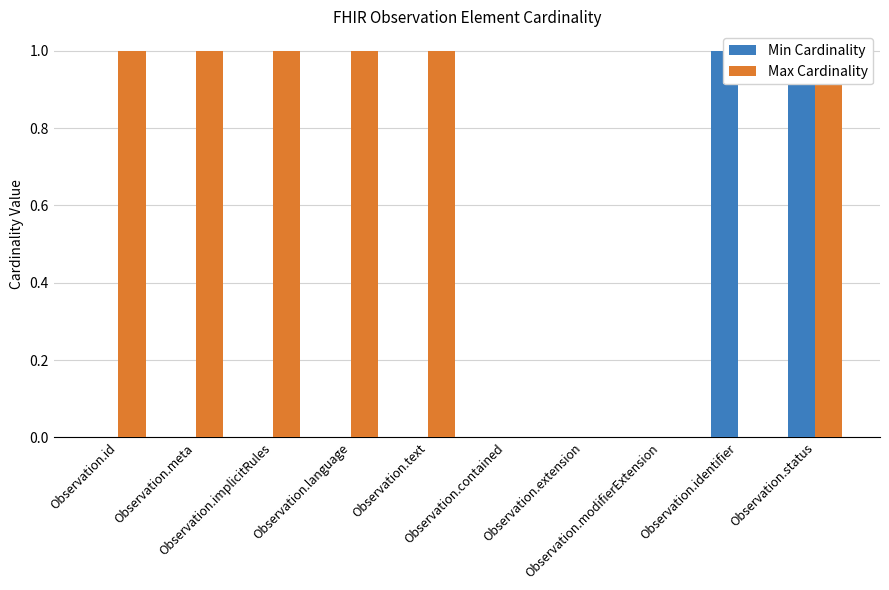

Rank the series by their maximum value, from highest to lowest.

Min Cardinality, Max Cardinality